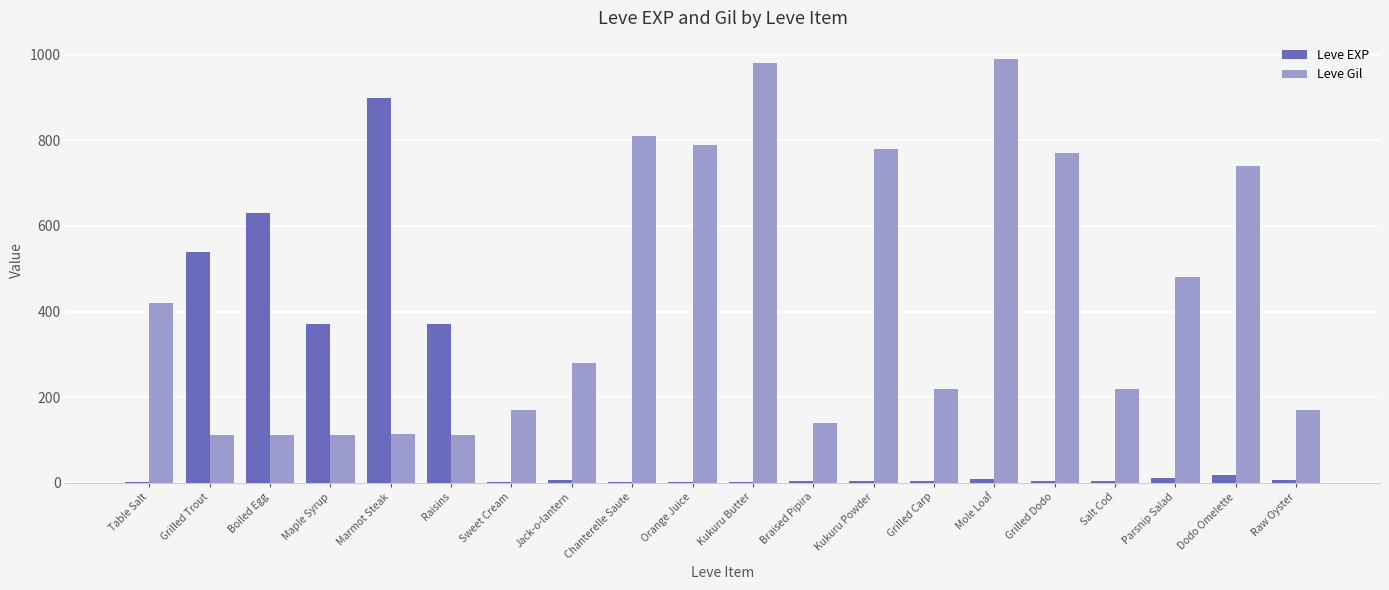

What is the highest value of the Leve Gil series?

990